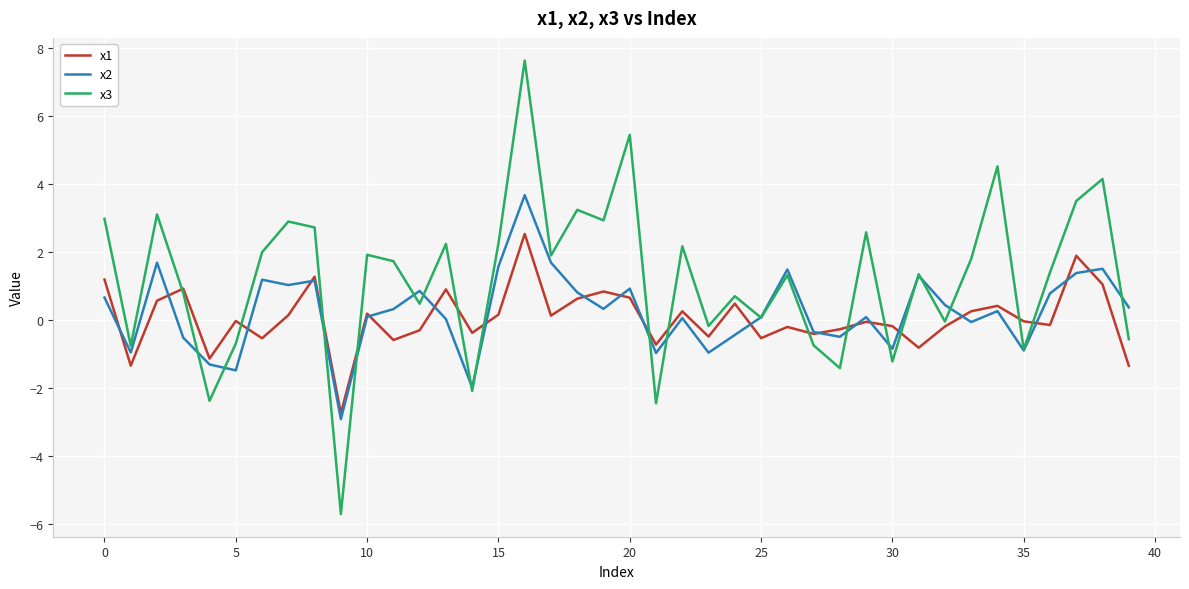

What is the highest value of the x3 series?

7.6